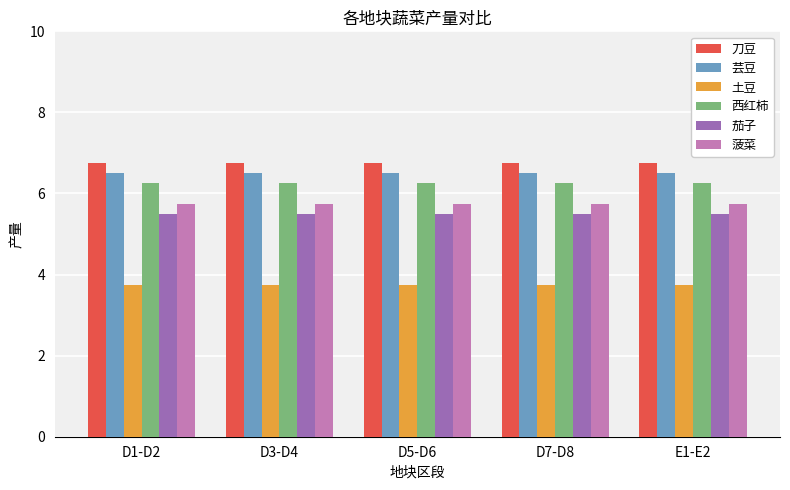

What is the highest value of the 刀豆 series?

6.8